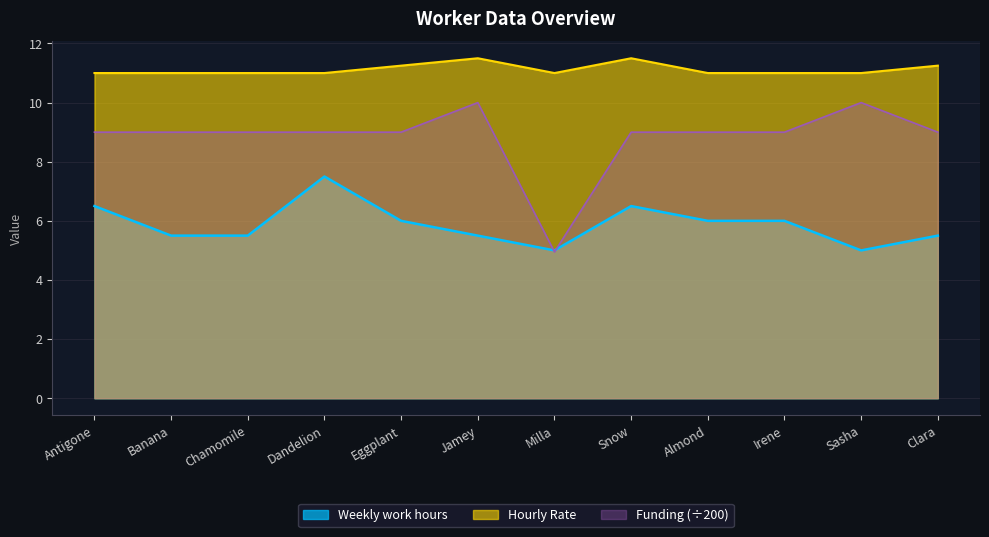

True or false: Weekly work hours and Hourly Rate cross at least once.

False